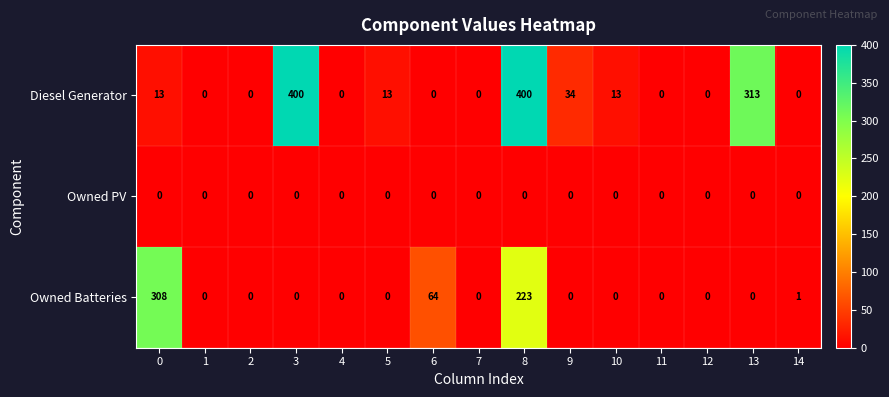

The value of Diesel Generator at 13 is 313. True or false?

True